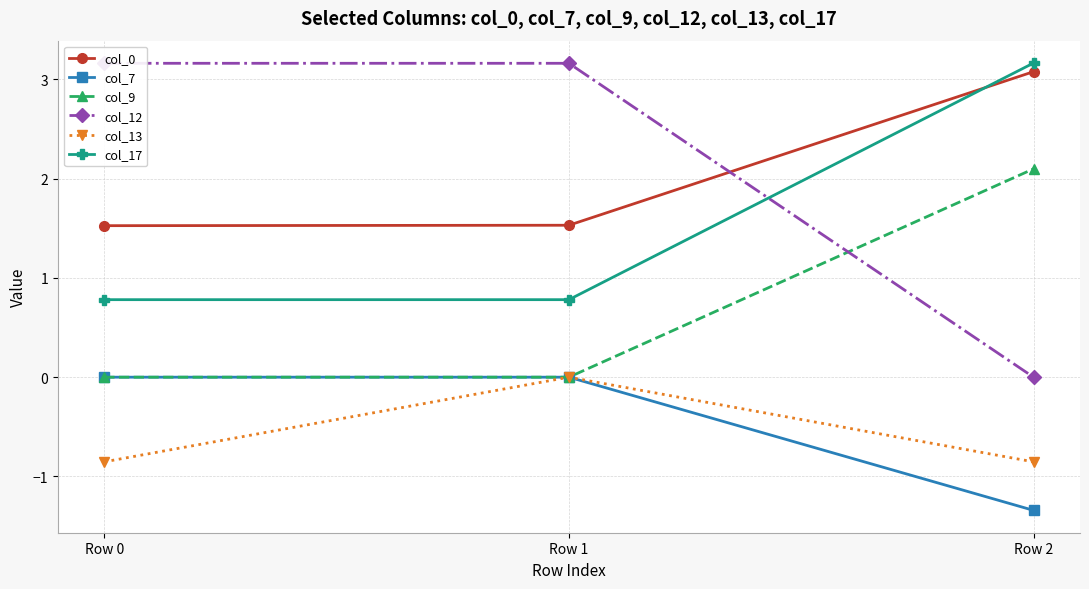

Which series has the widest spread of values?

col_12